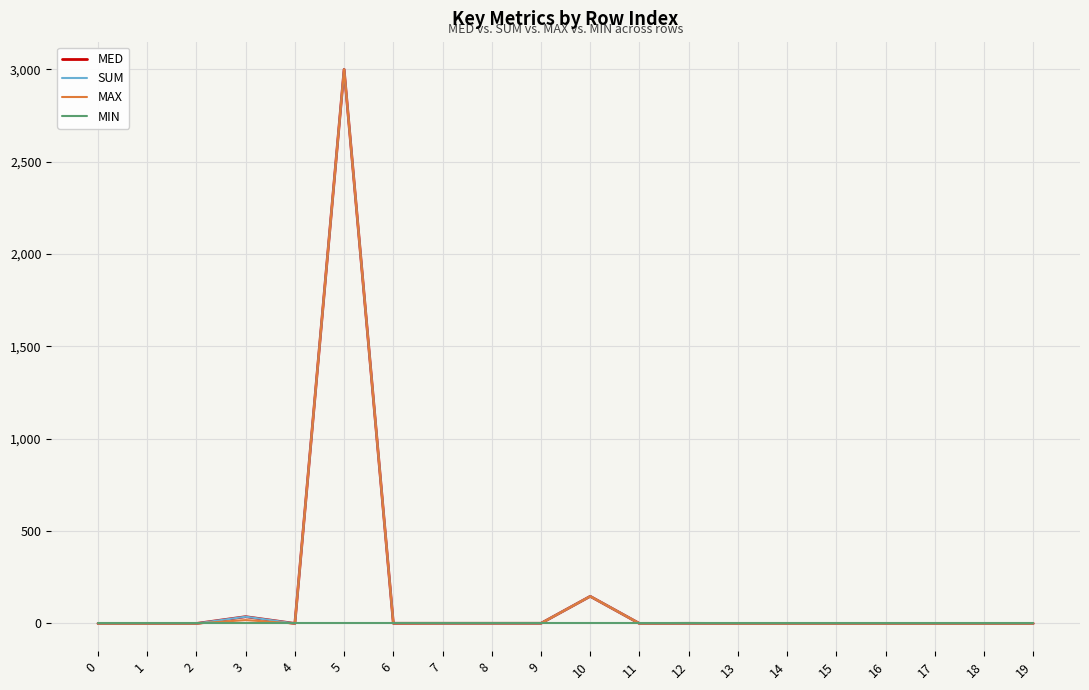

The MAX series shows 18.4 at 3. True or false?

True